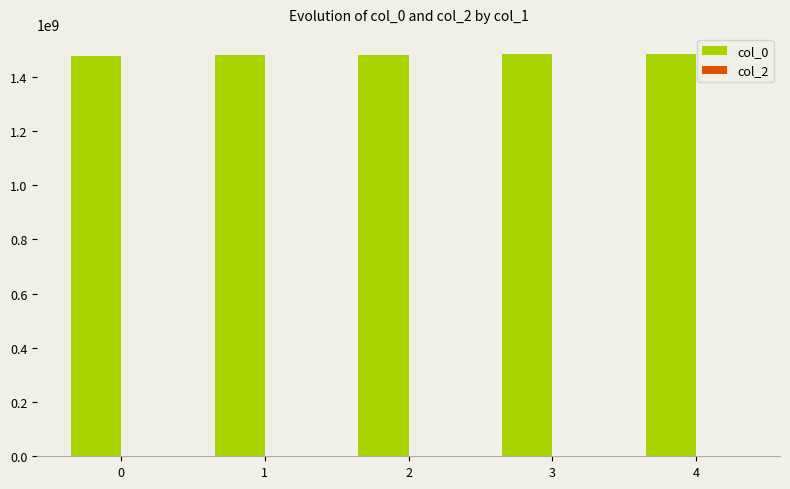

What is the ratio of the value at 4 to the value at 3?

1.0